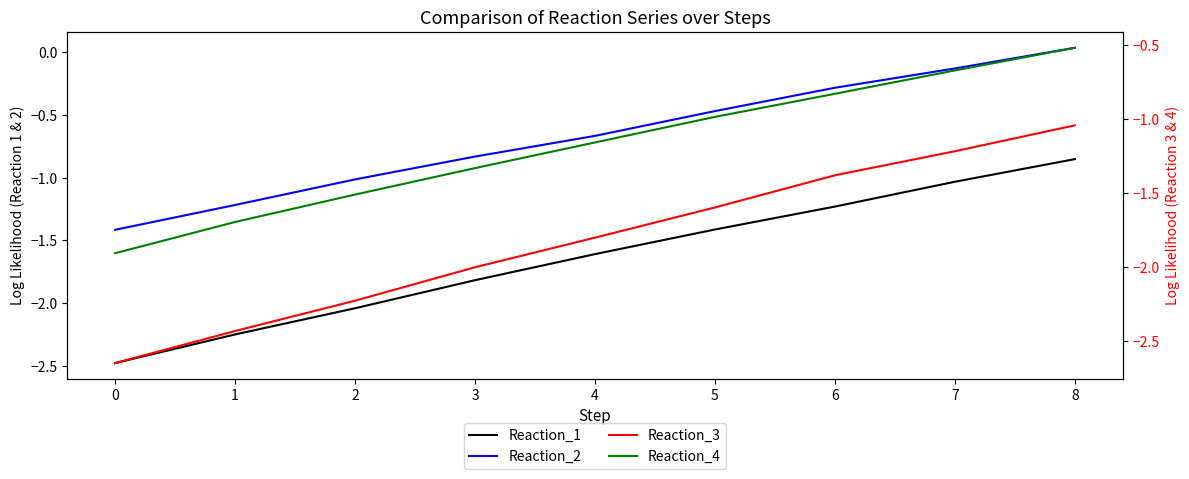

List the series in order of their overall mean, lowest first.

Reaction_3, Reaction_1, Reaction_4, Reaction_2